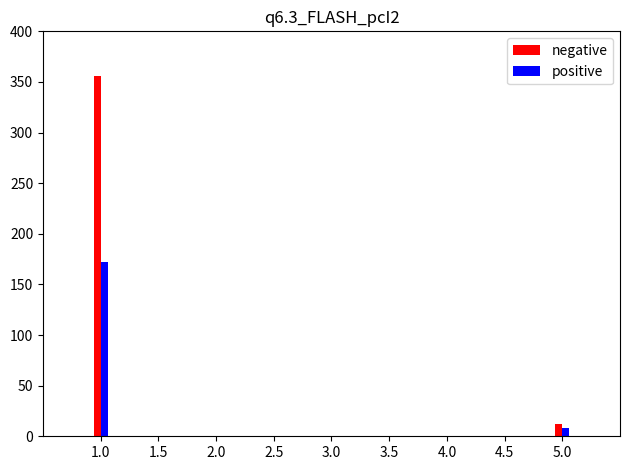

What is the greatest value displayed?

356